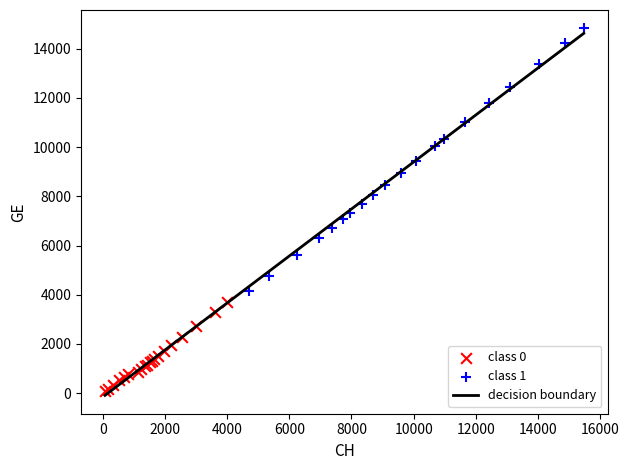

Which series reaches the maximum Y coordinate?

class 1